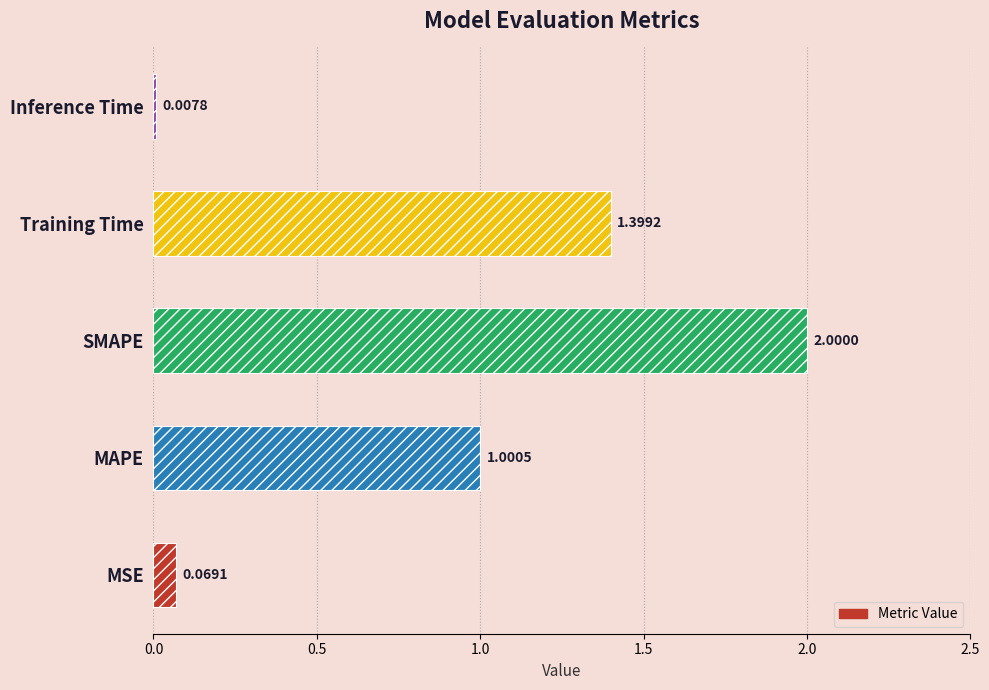

What is the average value?

0.9